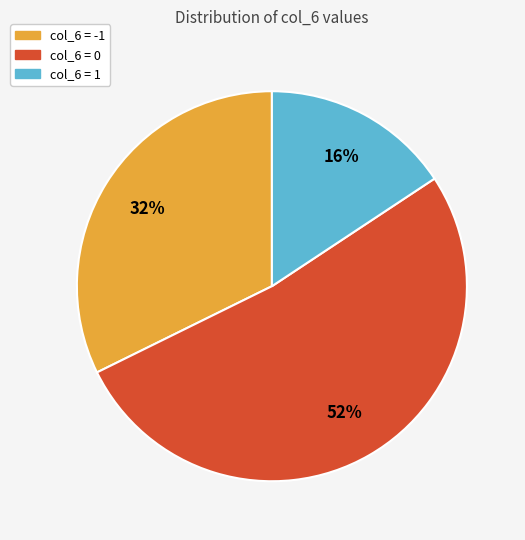

Is there a majority slice in this chart?

Yes